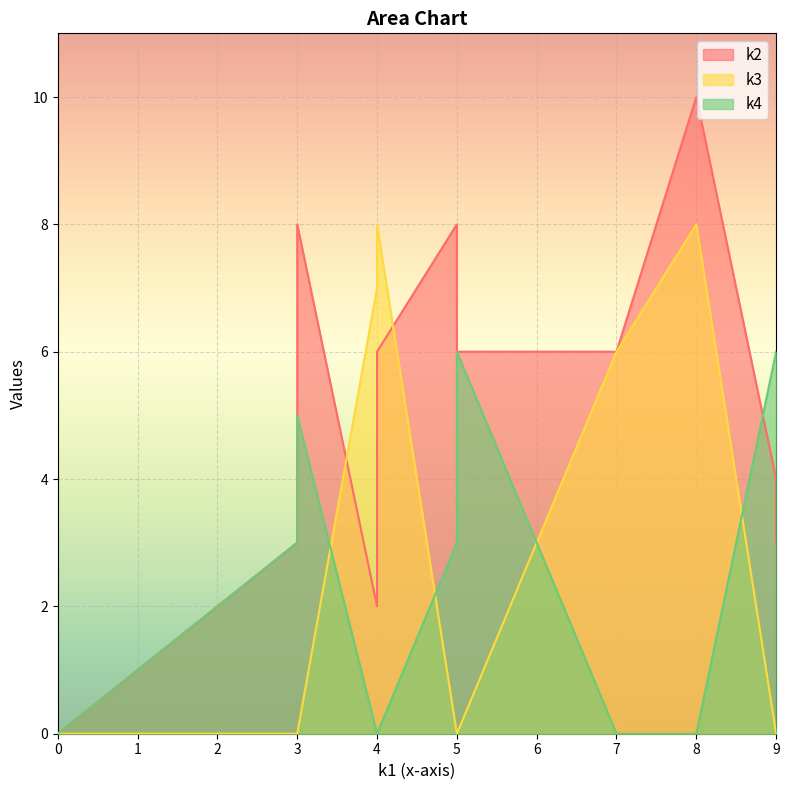

How many categories are shown in the chart?

12